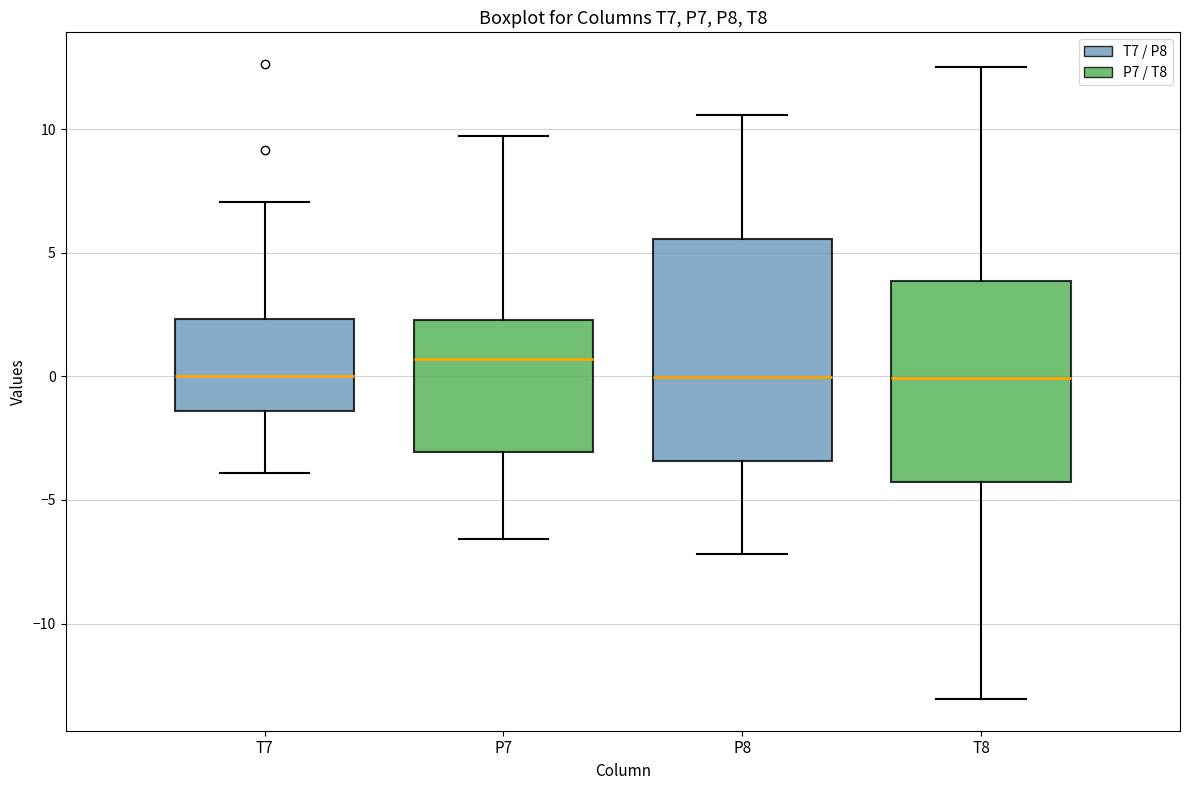

Reading left to right, transcribe this box plot: for each box, give where its median line is, the range the box spans, and where its two whiskers end, as read against the y-axis. The values are not printed on the chart, so give them approximately, as read against the axis.

T7: median 0.0, box -1.5 to 2.5, whiskers -4.0 to 7.0
P7: median 0.5, box -3.0 to 2.5, whiskers -6.5 to 9.5
P8: median 0.0, box -3.5 to 5.5, whiskers -7.0 to 10.5
T8: median 0.0, box -4.5 to 4.0, whiskers -13.0 to 12.5